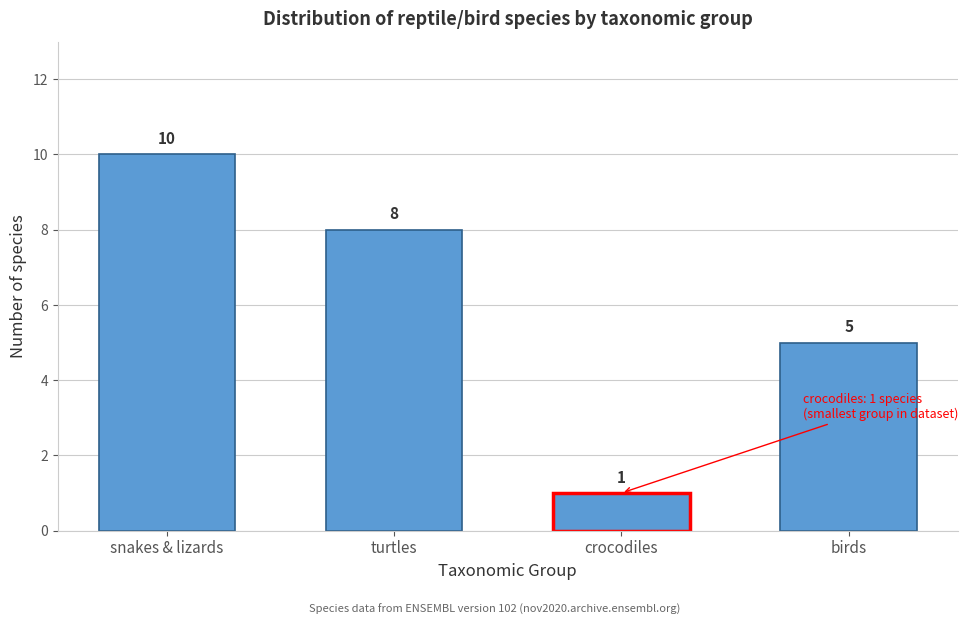

Reading right to left, transcribe all the data shown in this chart.

birds=5	crocodiles=1	turtles=8	snakes & lizards=10